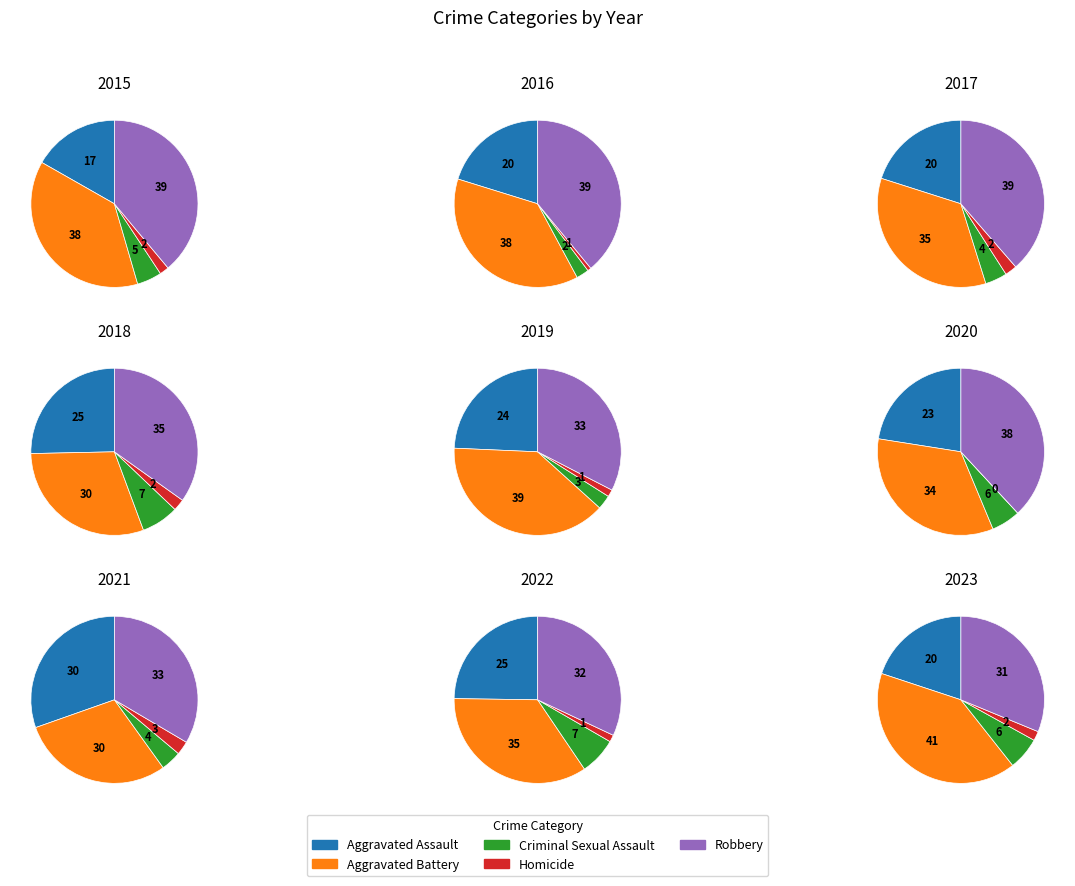

To the nearest percent, what is the average slice percentage?

20%